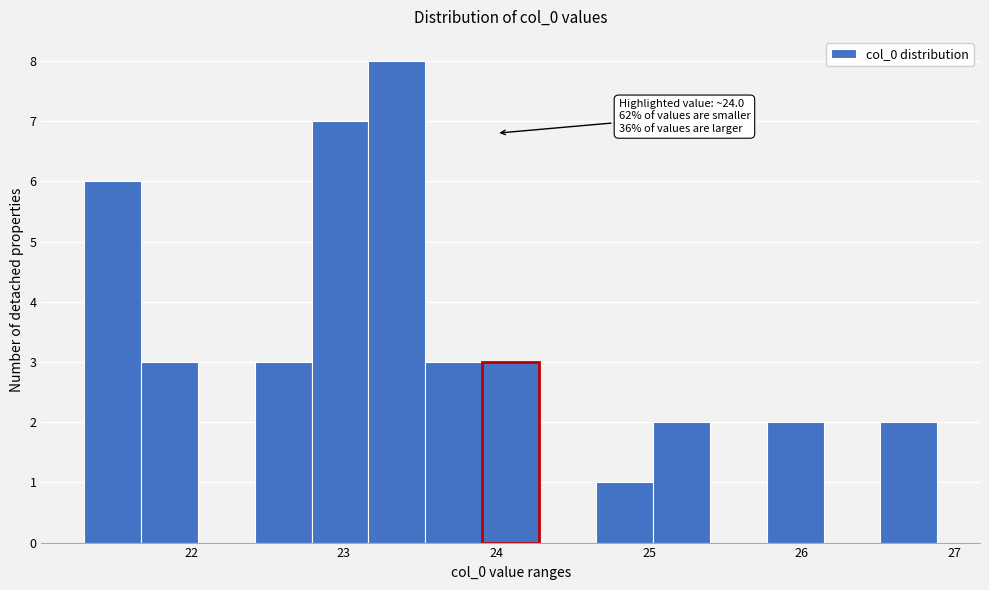

Around what value on the x-axis is the tallest bar? Give the approximate position of its centre, as read against the axis.

23.3